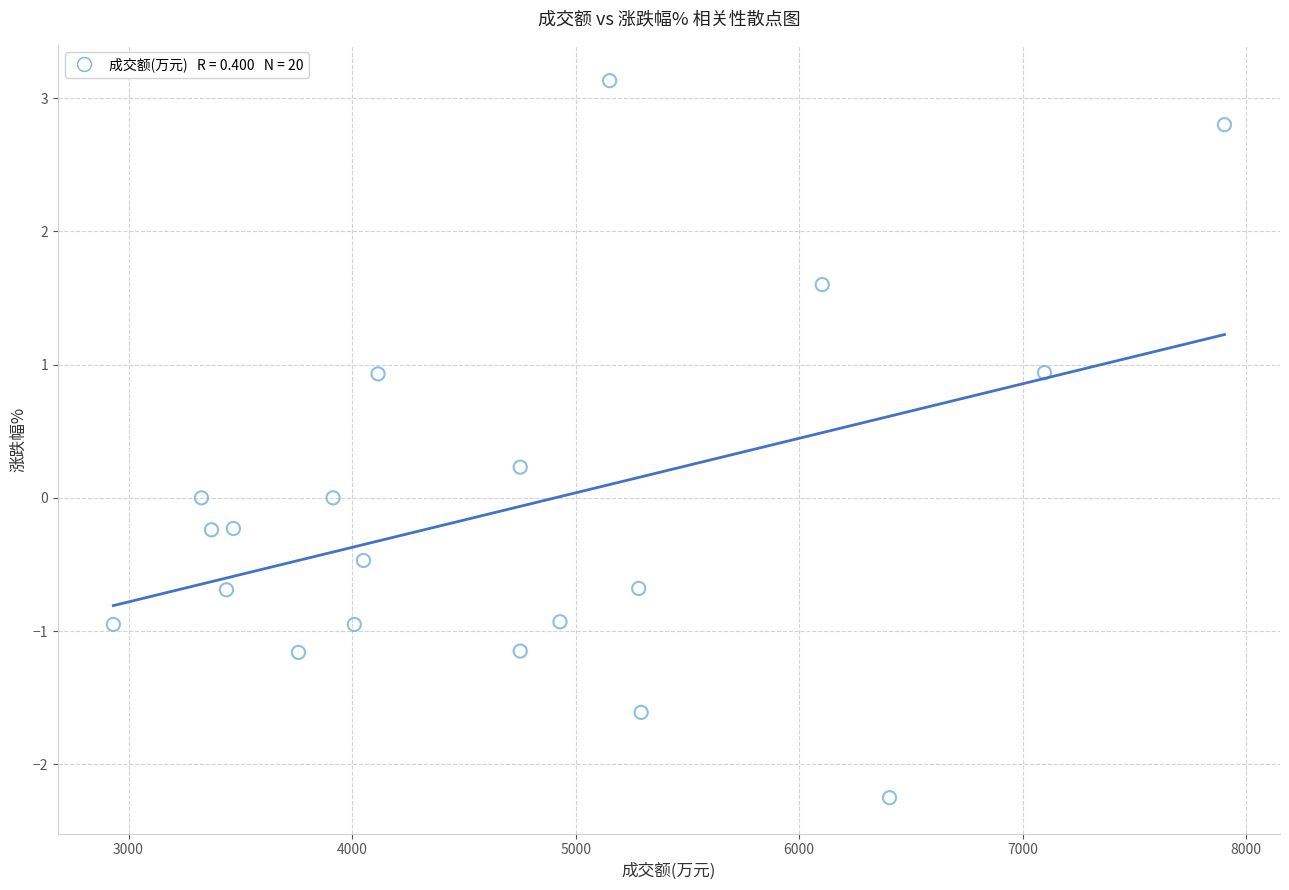

What is the range of X values (max minus min)?

4970.0